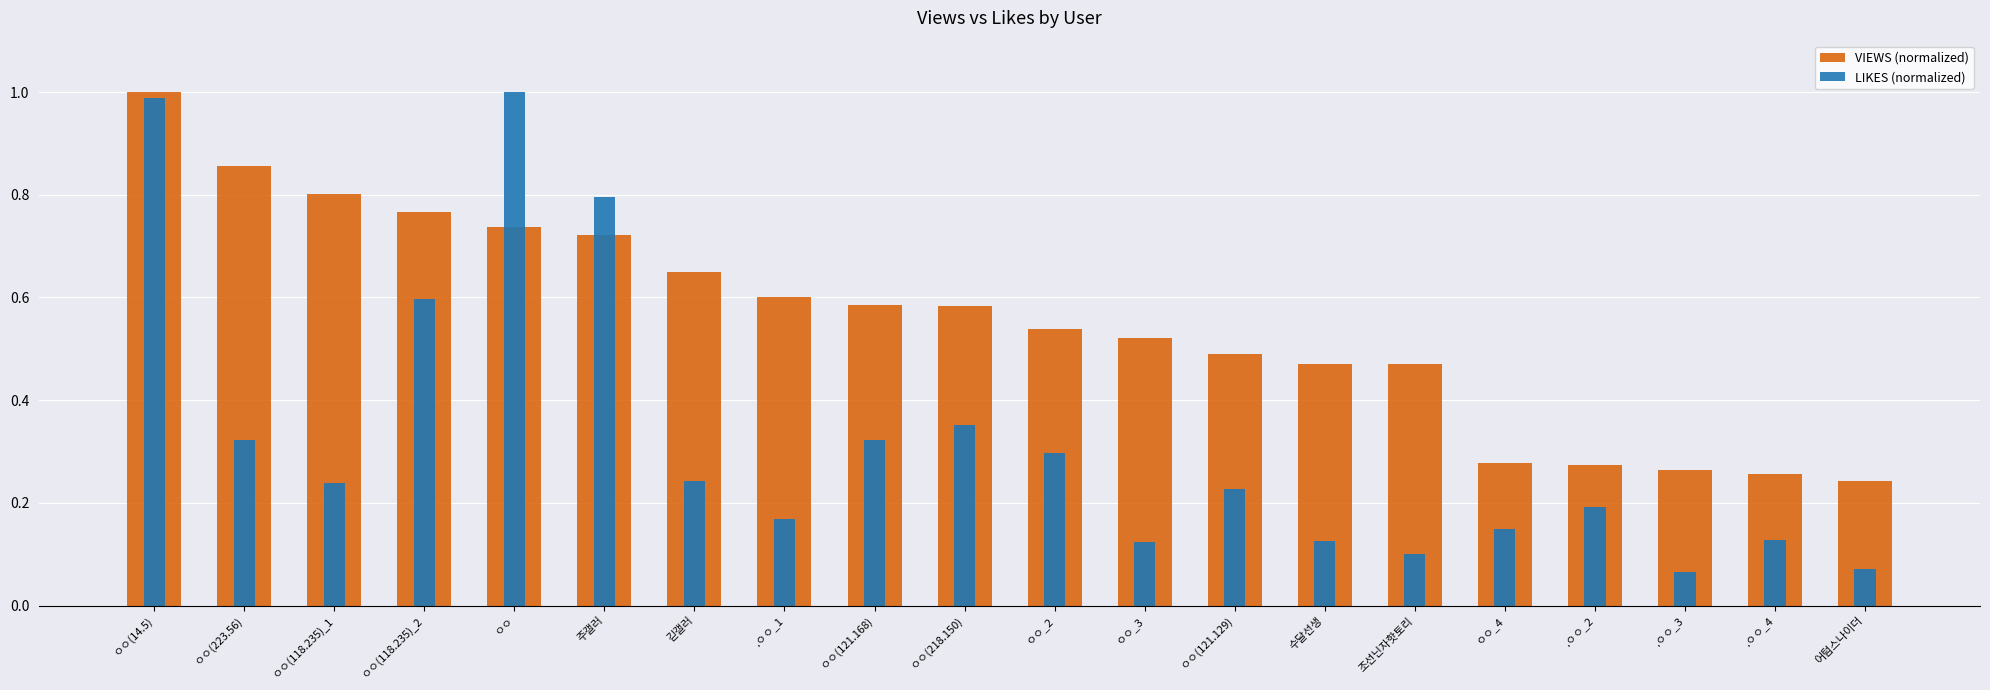

The value of VIEWS (normalized) at .ㅇㅇ_3 is 0.3. True or false?

True